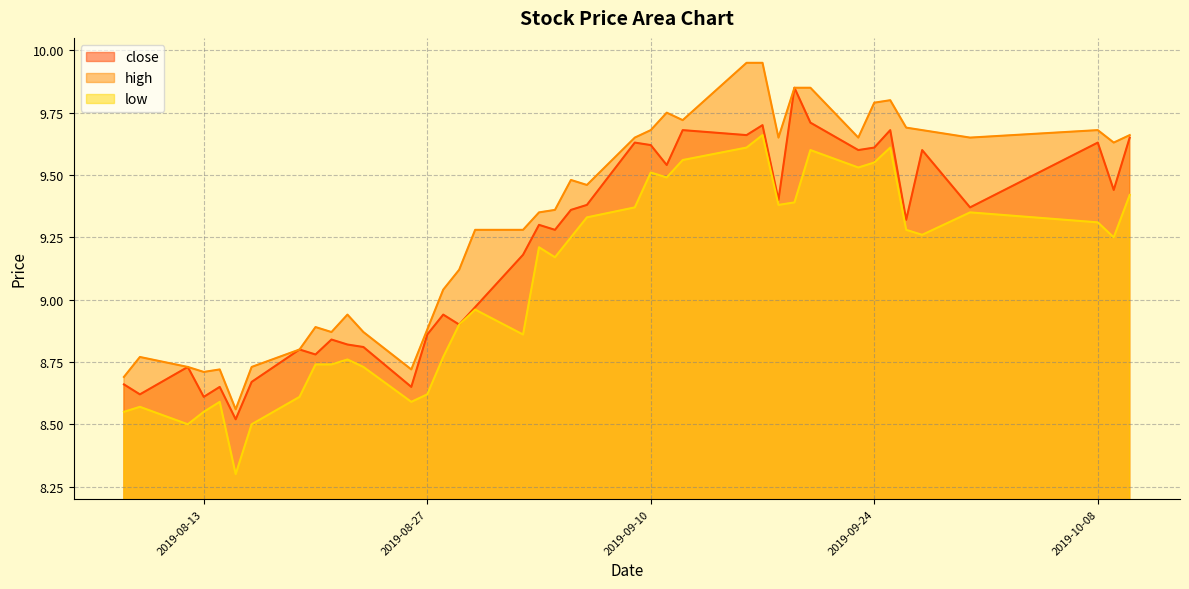

What is the total value across all series at 2019-08-12?

26.0